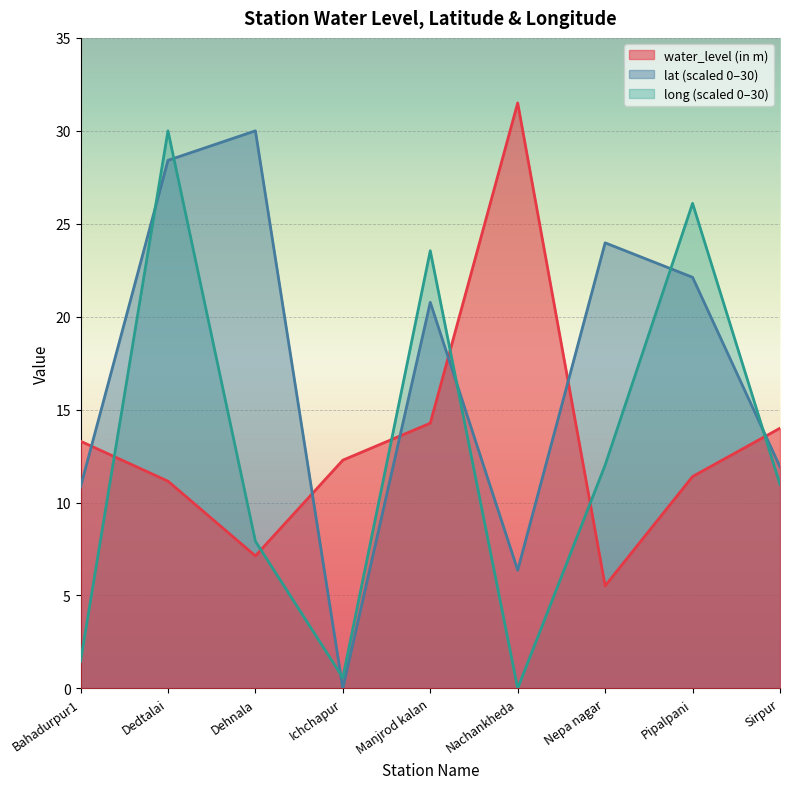

What is the difference between the maximum and minimum values in the long series?

30.0